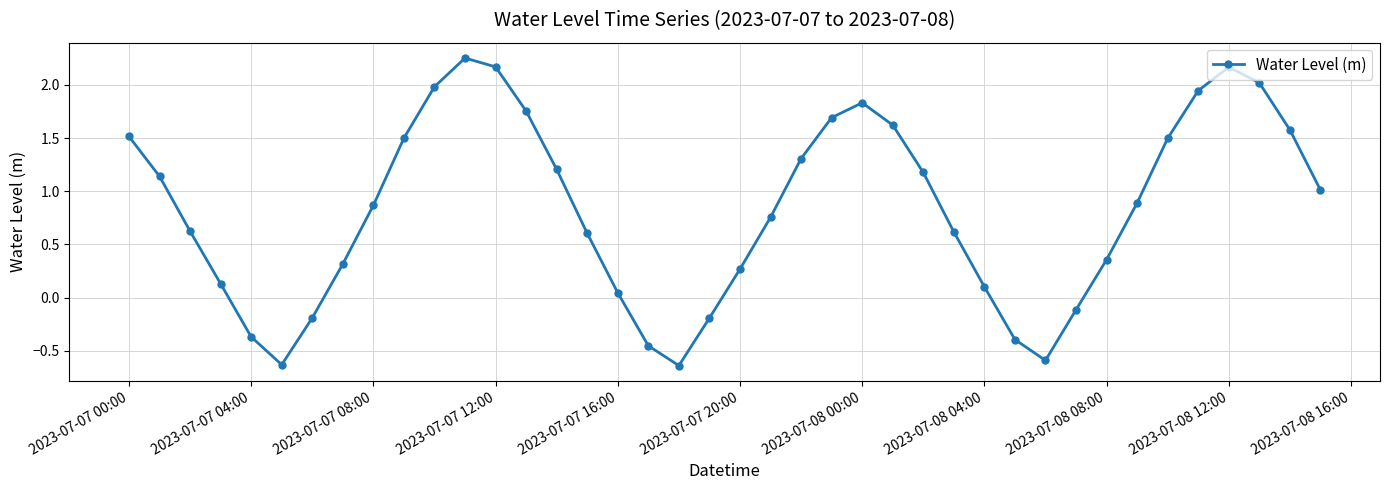

How many values are below 0?

9